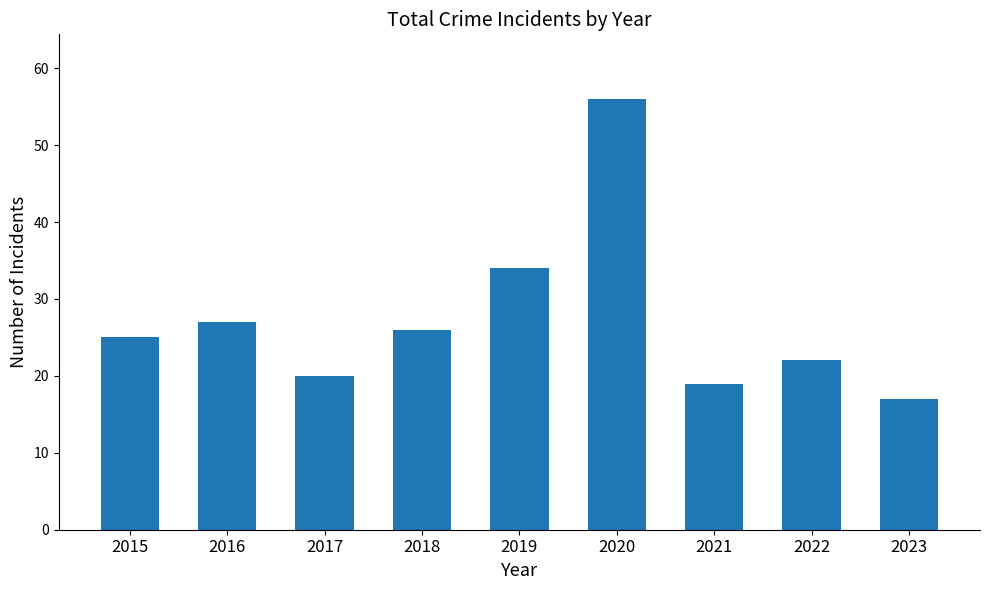

What is the maximum value shown in the chart?

56